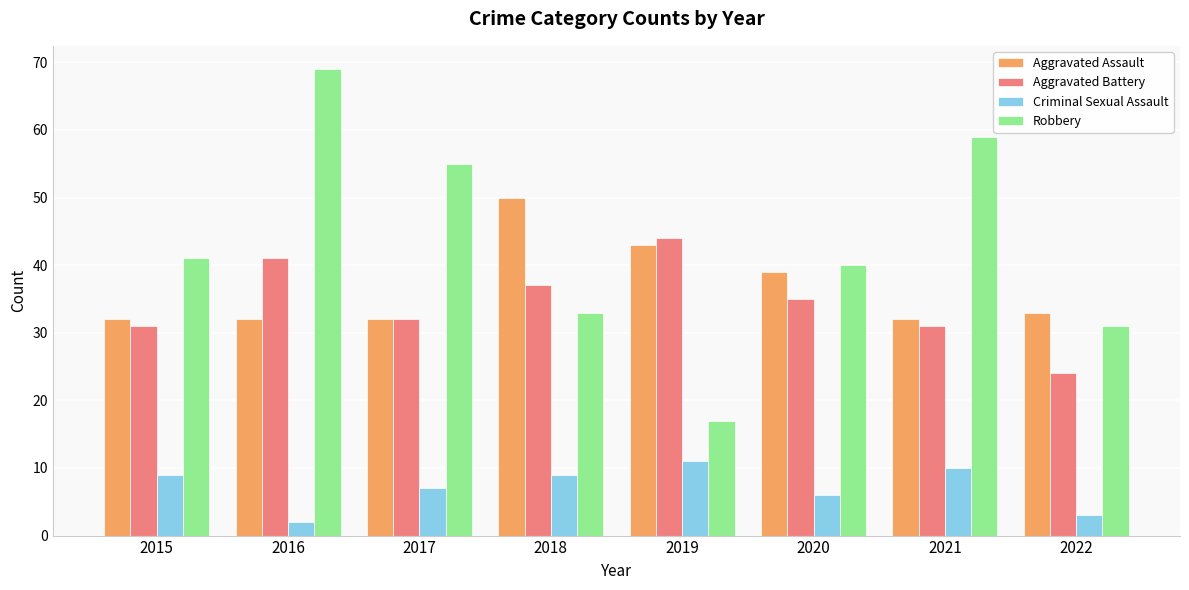

Reading left to right, what are all the values shown in this chart?

Aggravated Assault: 2015=32	2016=32	2017=32	2018=50	2019=43	2020=39	2021=32	2022=33
Aggravated Battery: 2015=31	2016=41	2017=32	2018=37	2019=44	2020=35	2021=31	2022=24
Criminal Sexual Assault: 2015=9	2016=2	2017=7	2018=9	2019=11	2020=6	2021=10	2022=3
Robbery: 2015=41	2016=69	2017=55	2018=33	2019=17	2020=40	2021=59	2022=31